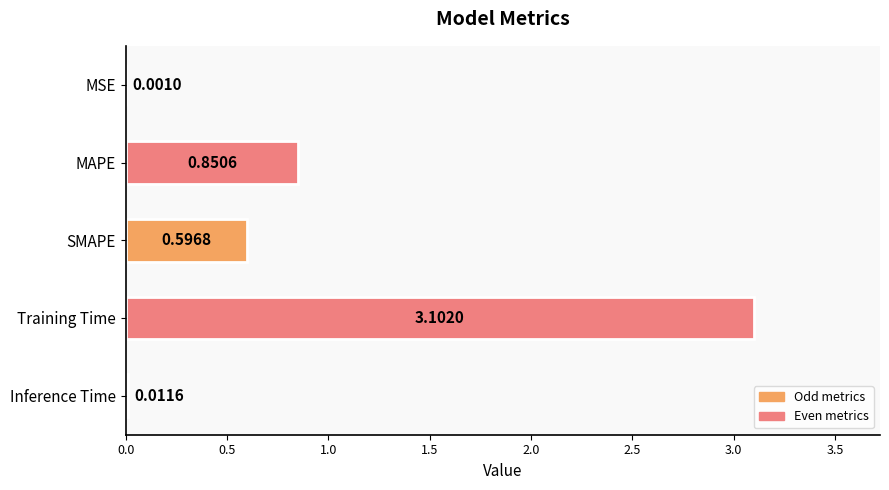

What is the sum of the values at MAPE and SMAPE?

1.4